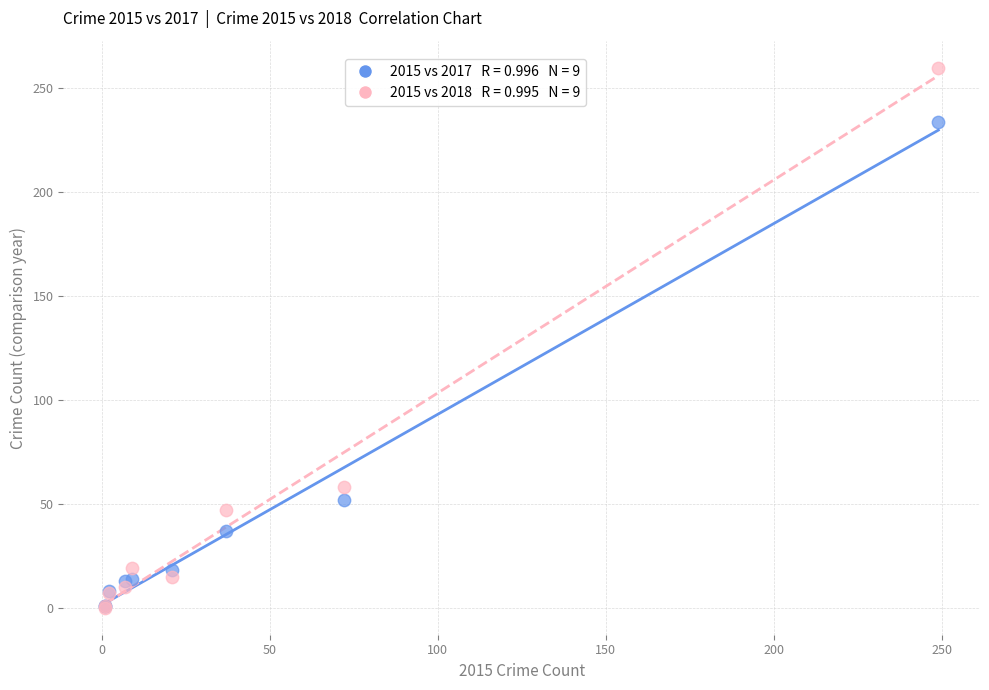

Across all series, what Y value is closest to 130?

58